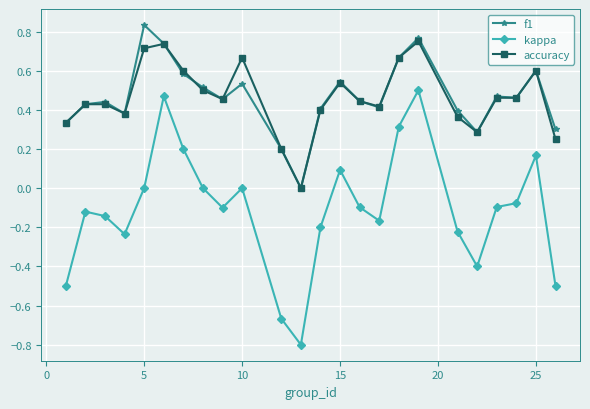

List the series in order of their peak value, lowest first.

kappa, accuracy, f1